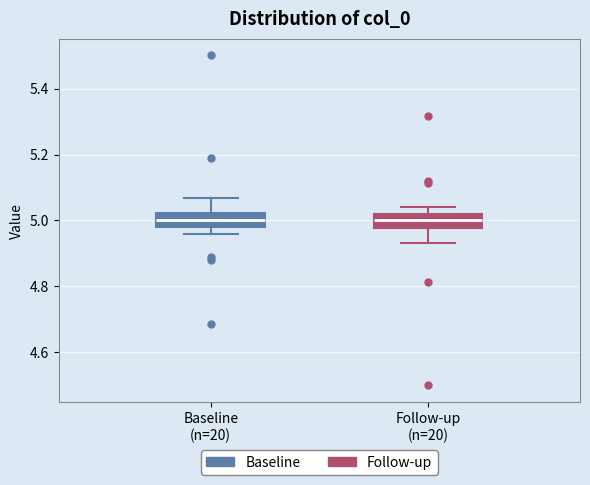

Where is the lower edge of the box for Baseline (n=20) on the y-axis? The values are not printed on the chart, so give them approximately, as read against the axis.

4.98